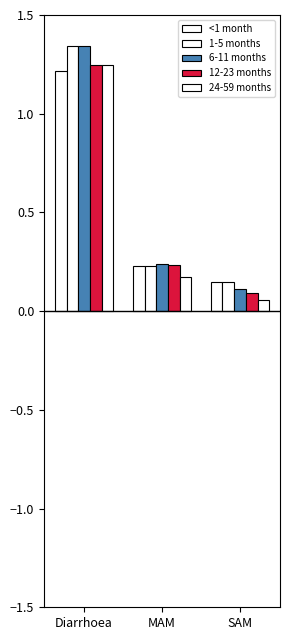

At SAM, list the series in order from smallest to largest.

24-59 months, 12-23 months, 6-11 months, <1 month, 1-5 months